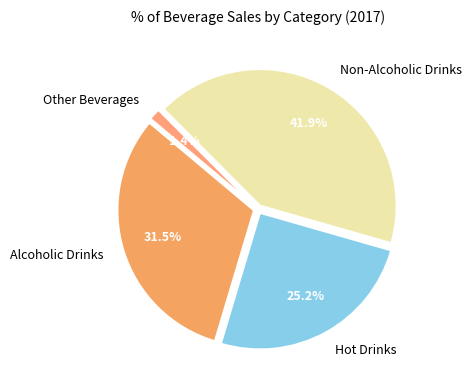

What is the smallest slice in the pie chart?

Other Beverages